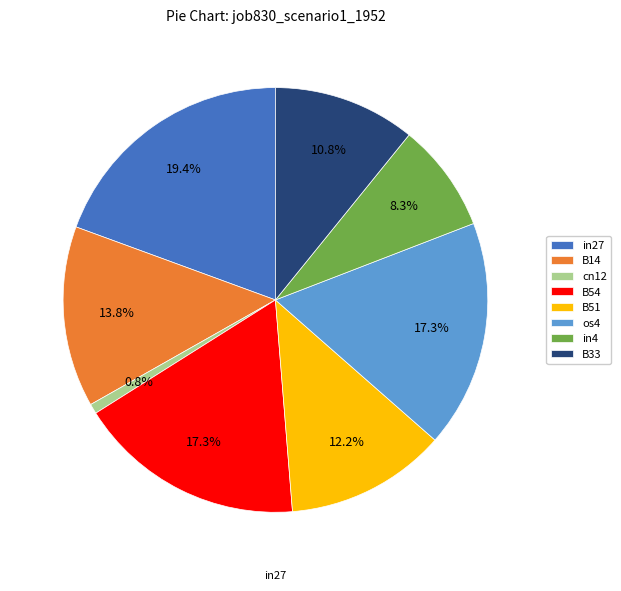

Does any single category account for the majority?

No